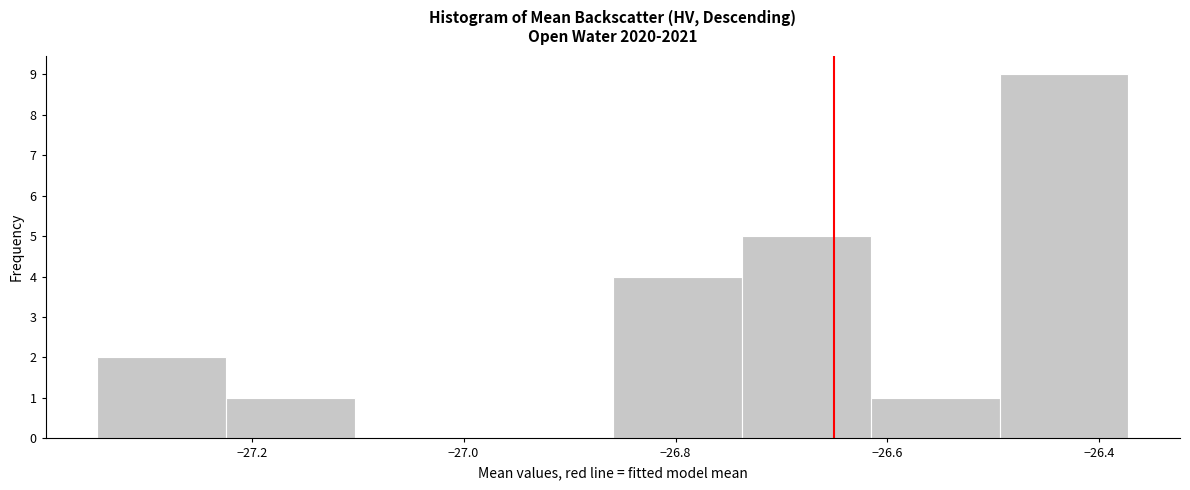

How tall is the bar that spans -26.86 to -26.74 on the x-axis? Neither the bar edges nor the heights are printed on the chart, so give them approximately, as read against the axes.

4